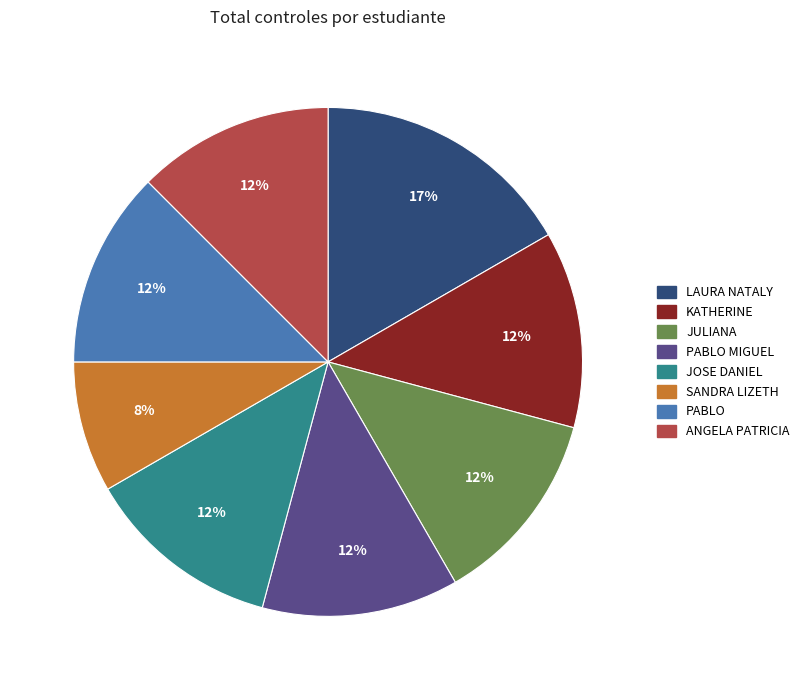

To the nearest percent, what is the average slice percentage?

12%